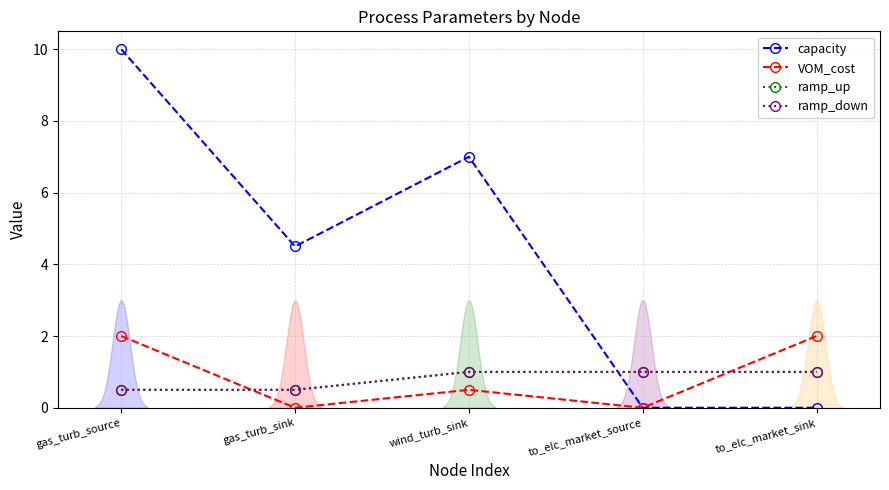

True or false: VOM_cost and capacity cross at least once.

False